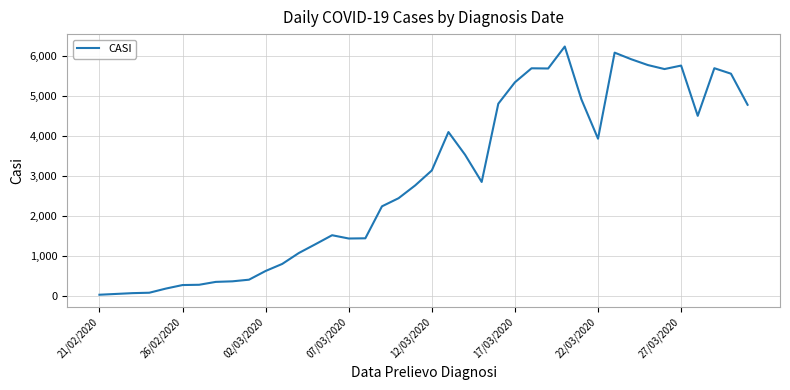

What is the difference between the maximum and minimum values?

6202